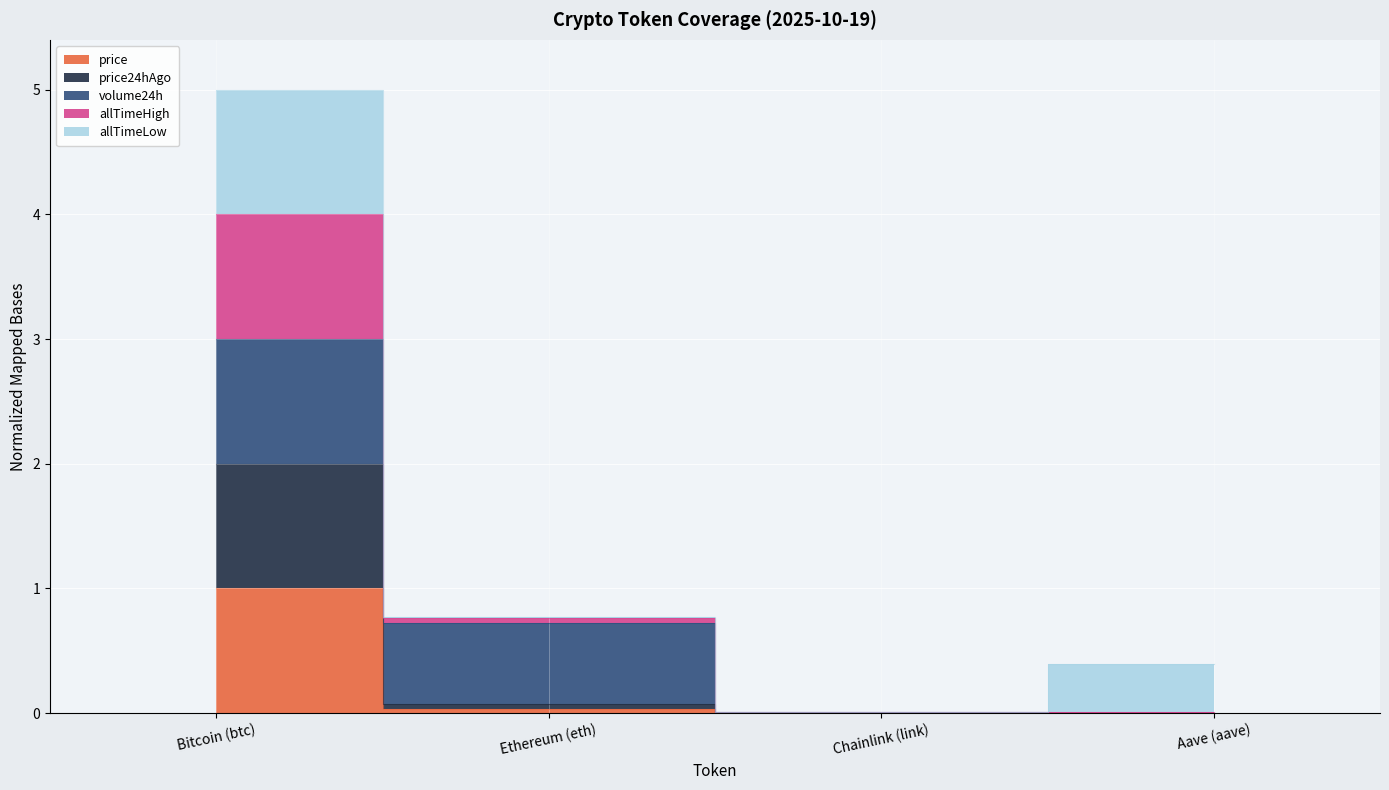

Is it true that price equals 0.4 at Bitcoin (btc)?

False